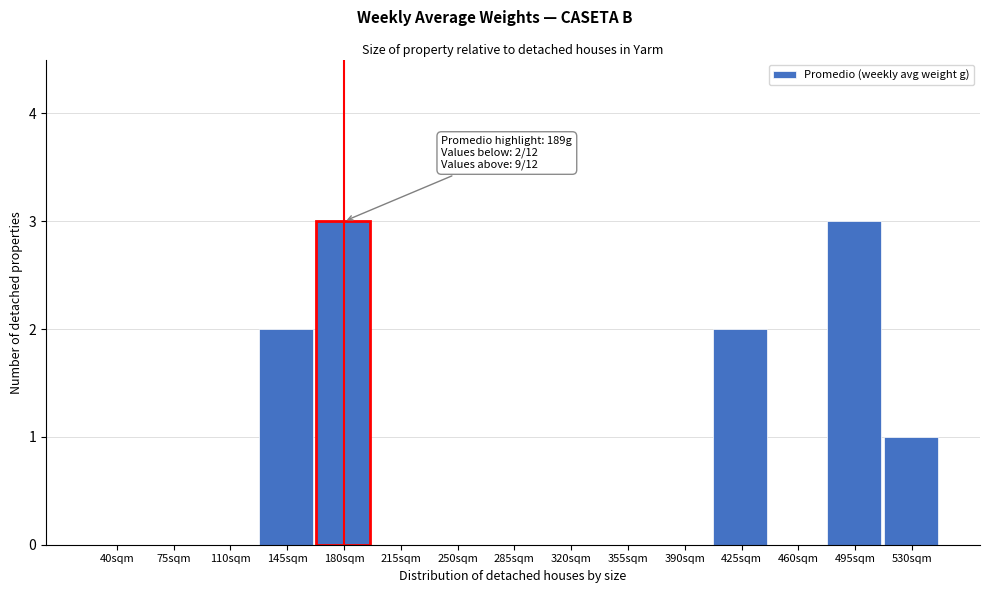

Reading right to left, transcribe all the data shown in this chart.

530sqm=1	495sqm=3	460sqm=0	425sqm=2	390sqm=0	355sqm=0	320sqm=0	285sqm=0	250sqm=0	215sqm=0	180sqm=3	145sqm=2	110sqm=0	75sqm=0	40sqm=0